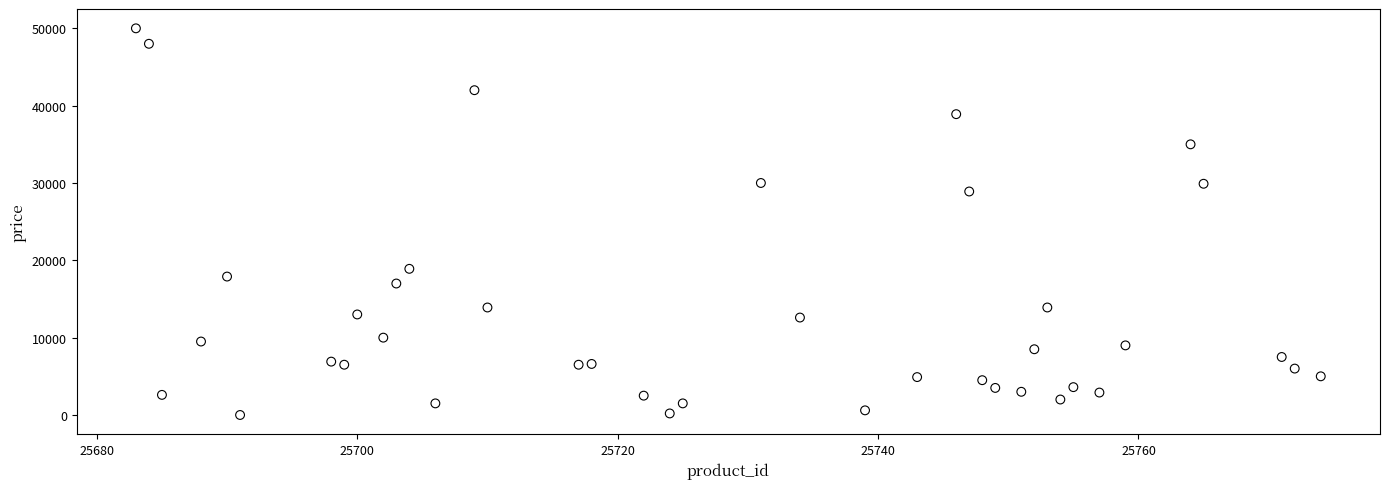

What Y value in the scatter plot is closest to 24999?

28900